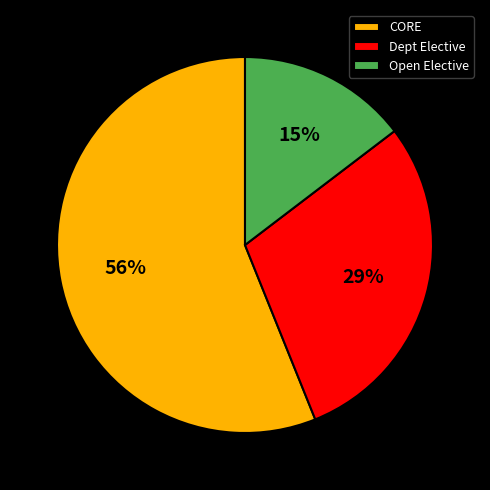

Rank the categories by value from highest to lowest.

CORE, Dept Elective, Open Elective